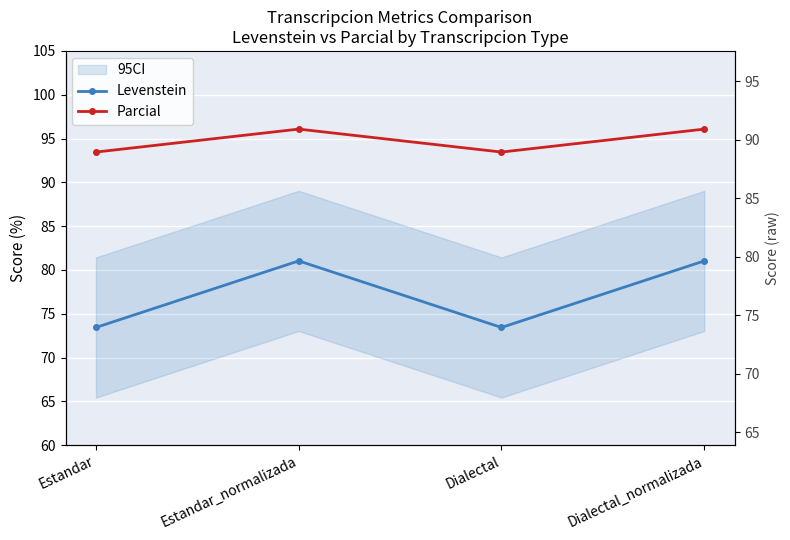

What is the total value across all series at Dialectal_normalizada?

177.1